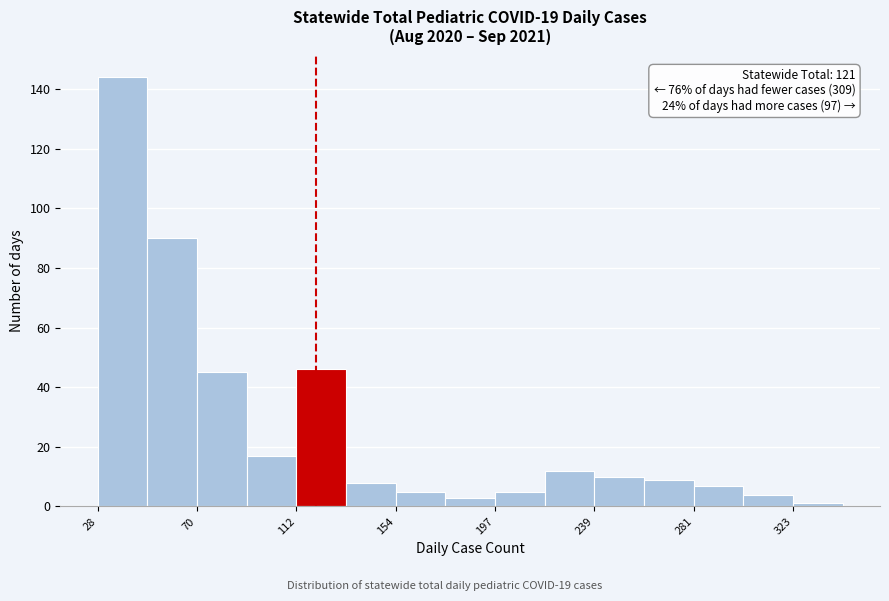

Which range on the x-axis has the tallest bar?

30 to 50